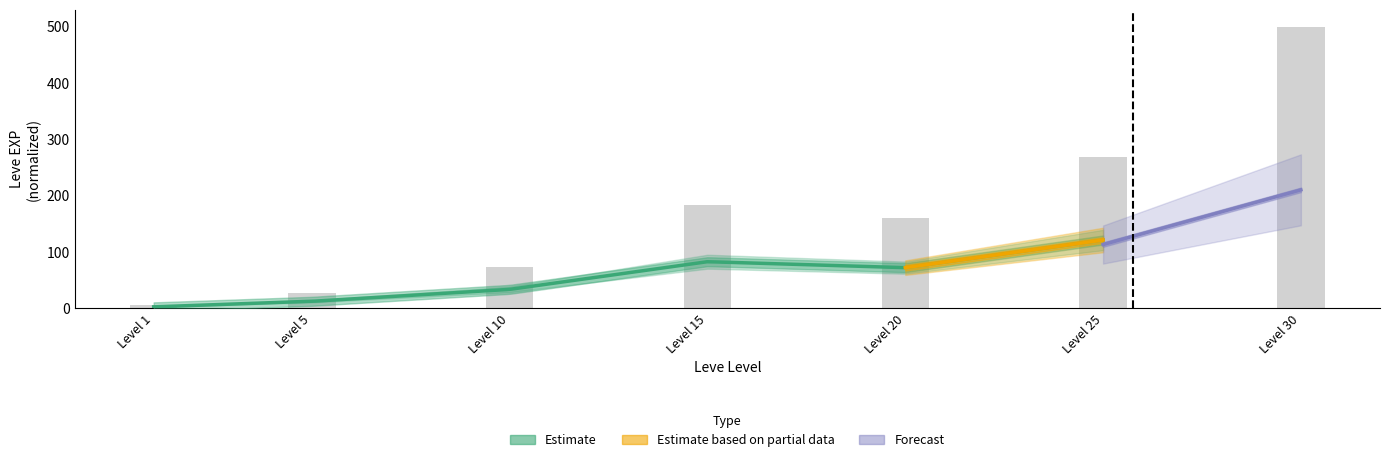

What is the average value?

173.7